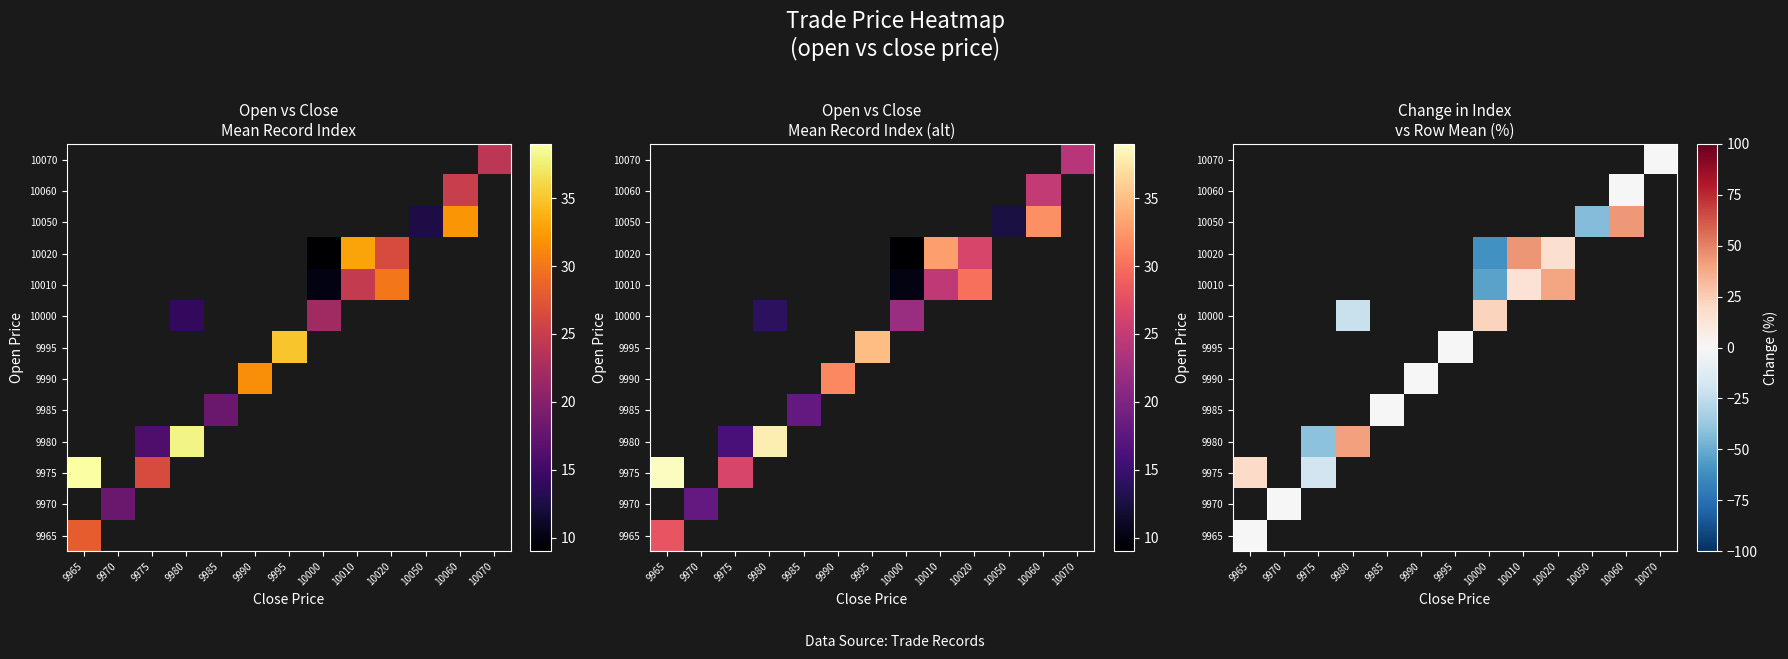

Is the value of 9965 at 10050 greater than the value of 9995 at 10060?

No